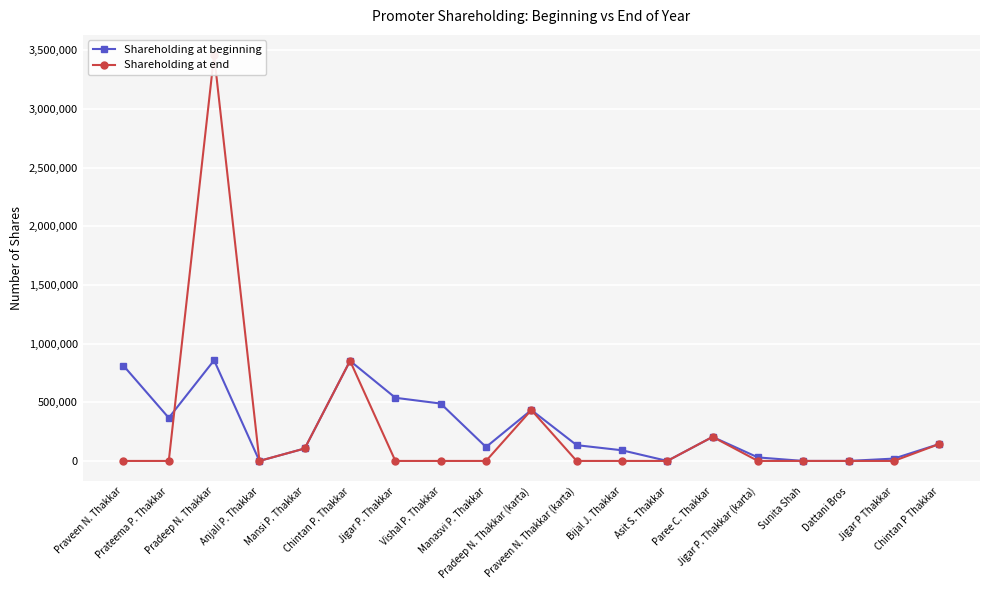

How many values in the Shareholding at beginning series exceed 134500?

9